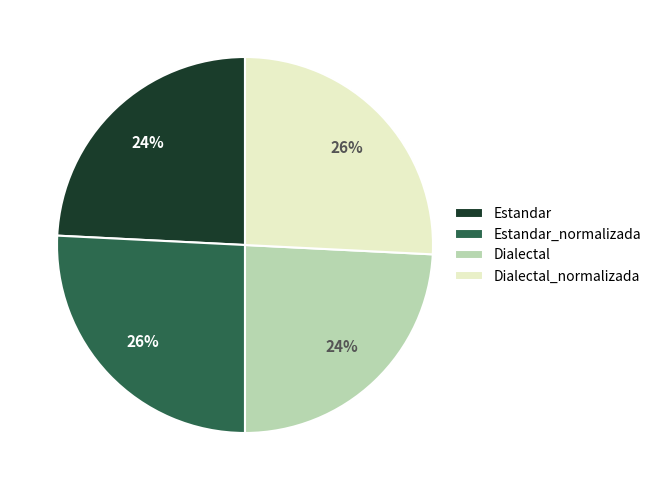

True or false: Dialectal_normalizada accounts for 26% of the total.

True